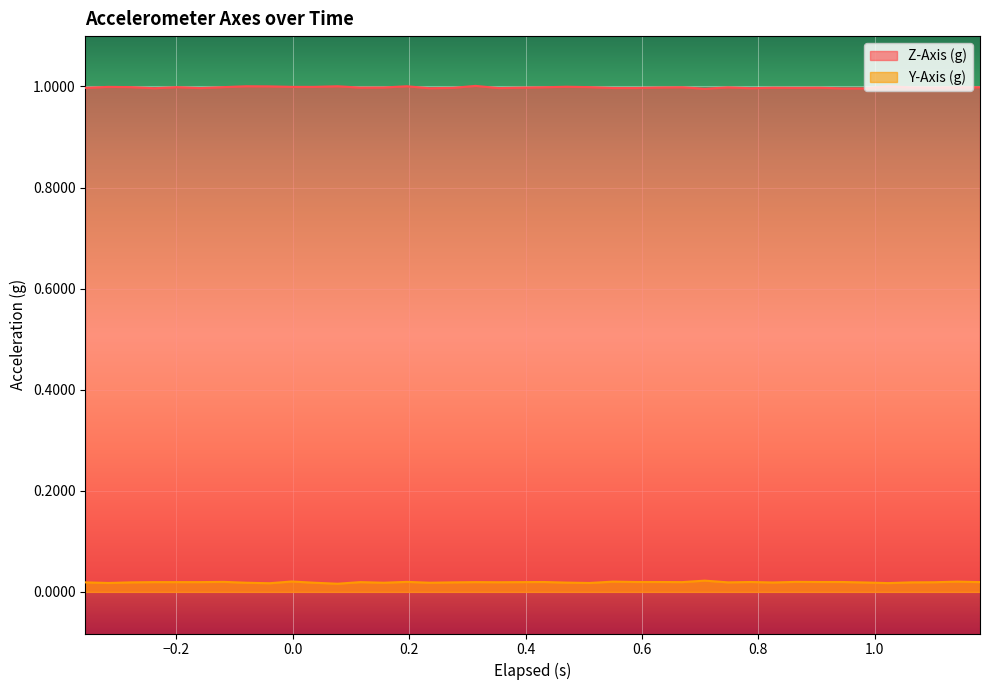

True or false: Y-Axis (g) and Z-Axis (g) intersect in this chart.

False